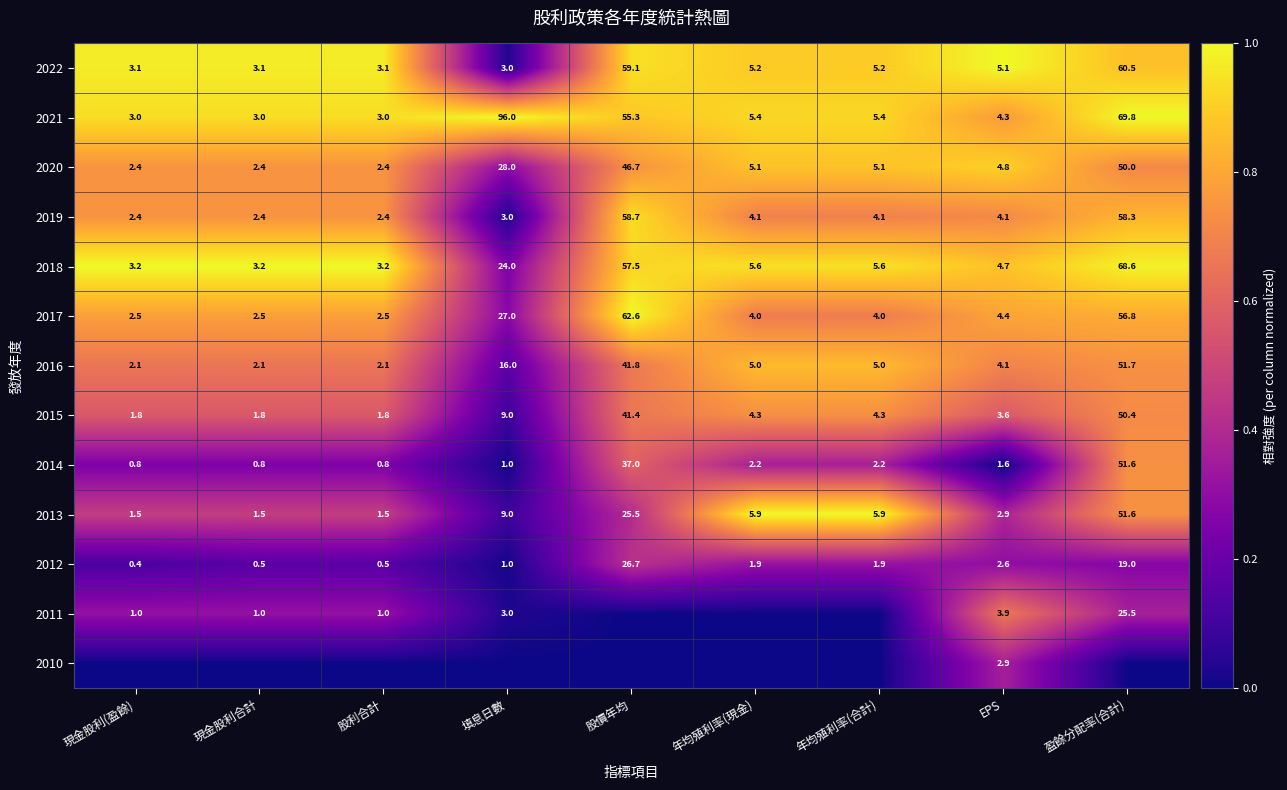

At which label is 2014 closest to 26?

股價年均